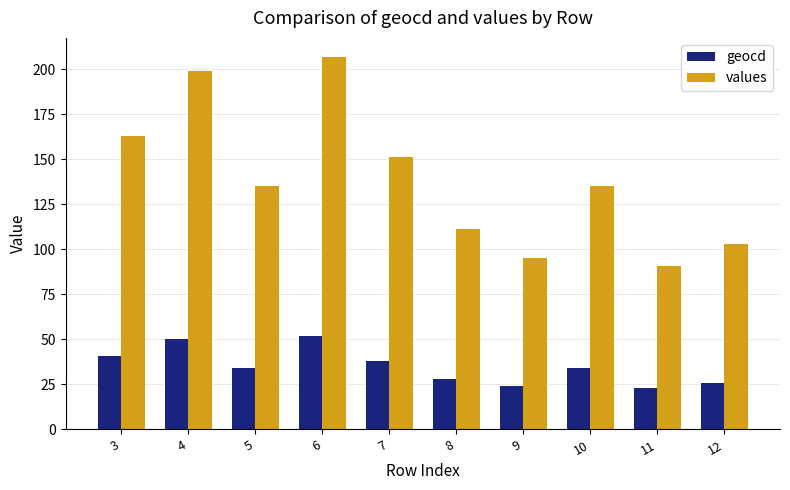

What is the value of the geocd bar at the 7th from the left?

24